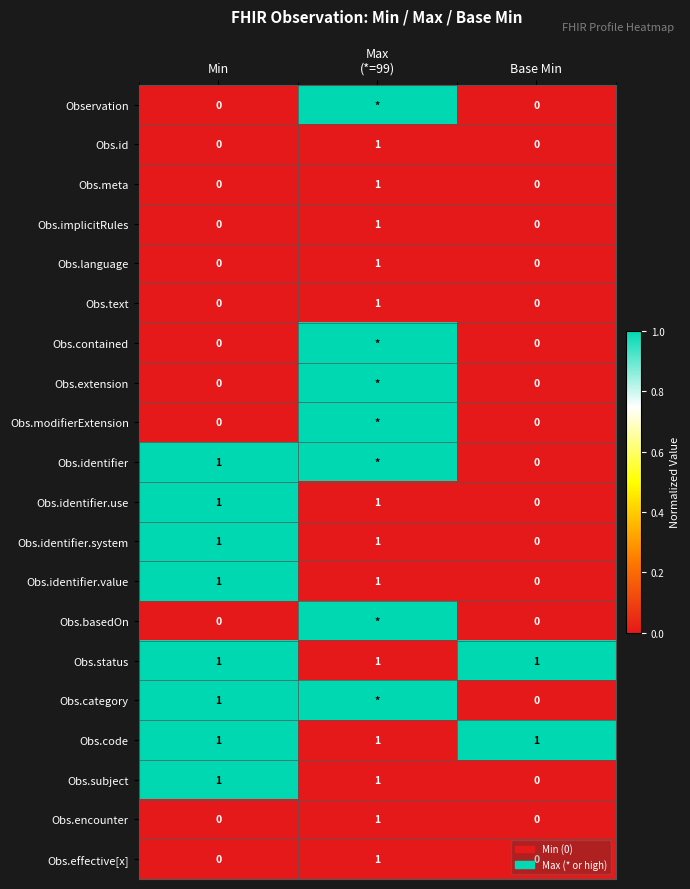

At which label is Obs.identifier.value closest to 0?

Base Min